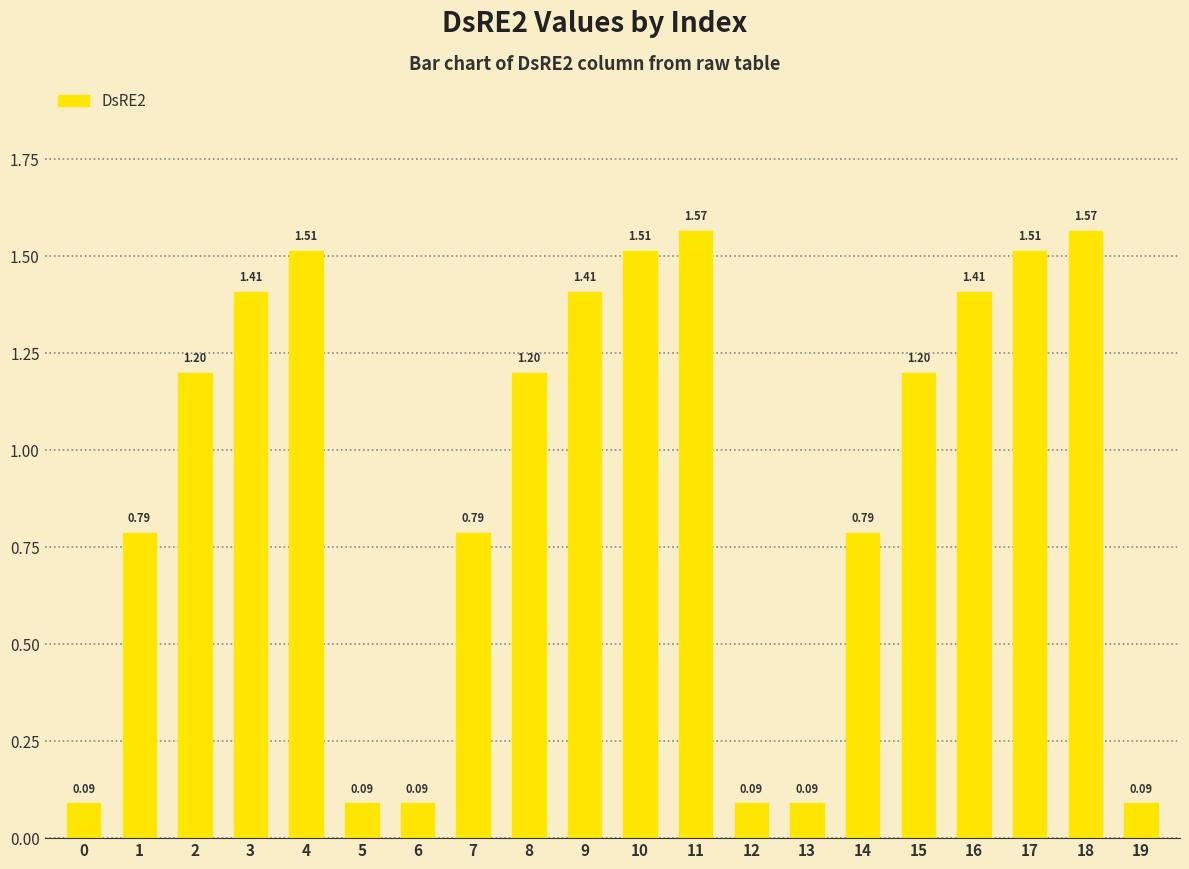

Which has a higher value, 3 or 17?

17